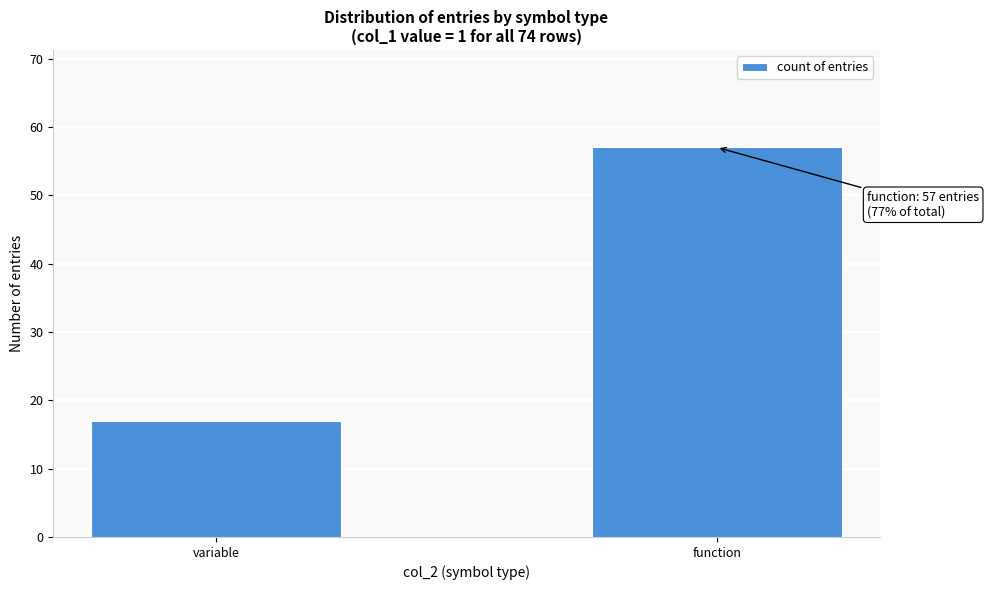

Reading left to right, transcribe all the data shown in this chart.

17	57